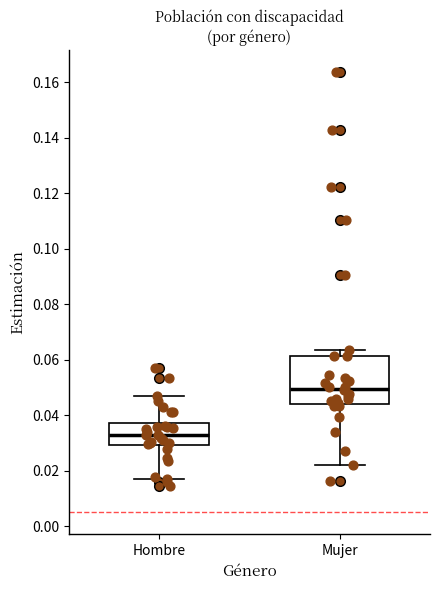

Which box's median line is the highest?

Mujer